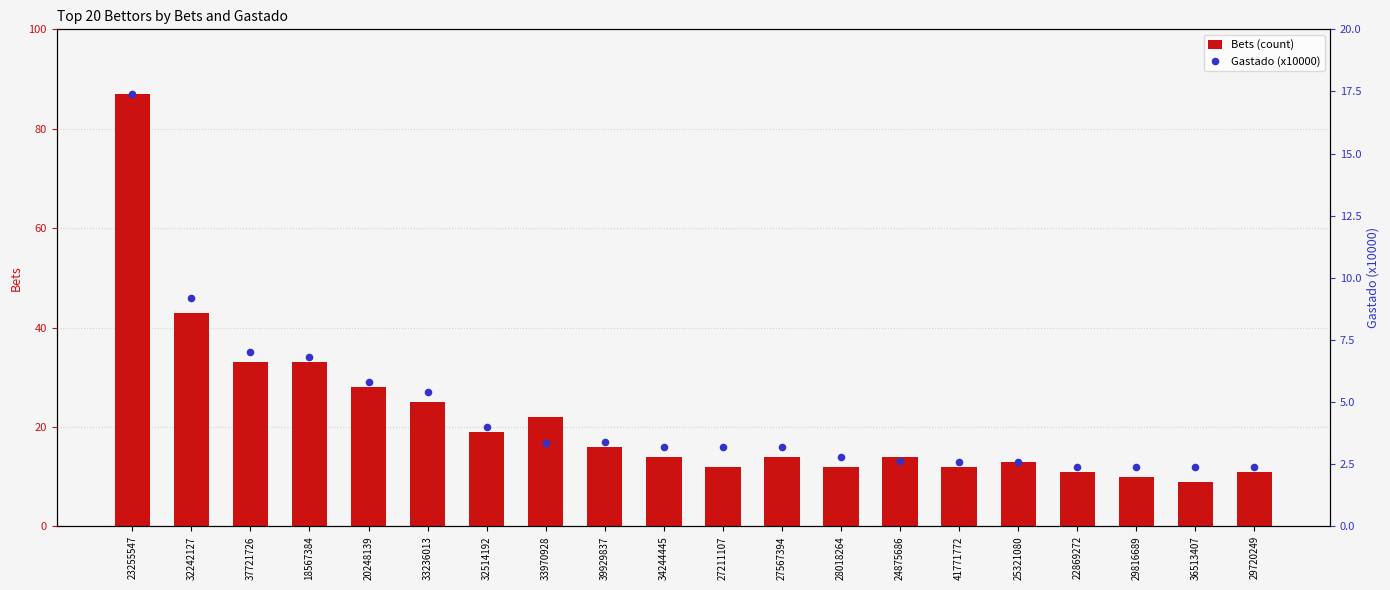

At how many categories does at least one series exceed 6?

20